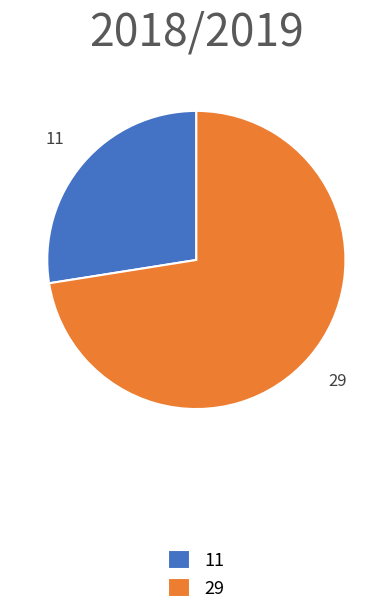

Which category has the biggest portion of the pie?

29